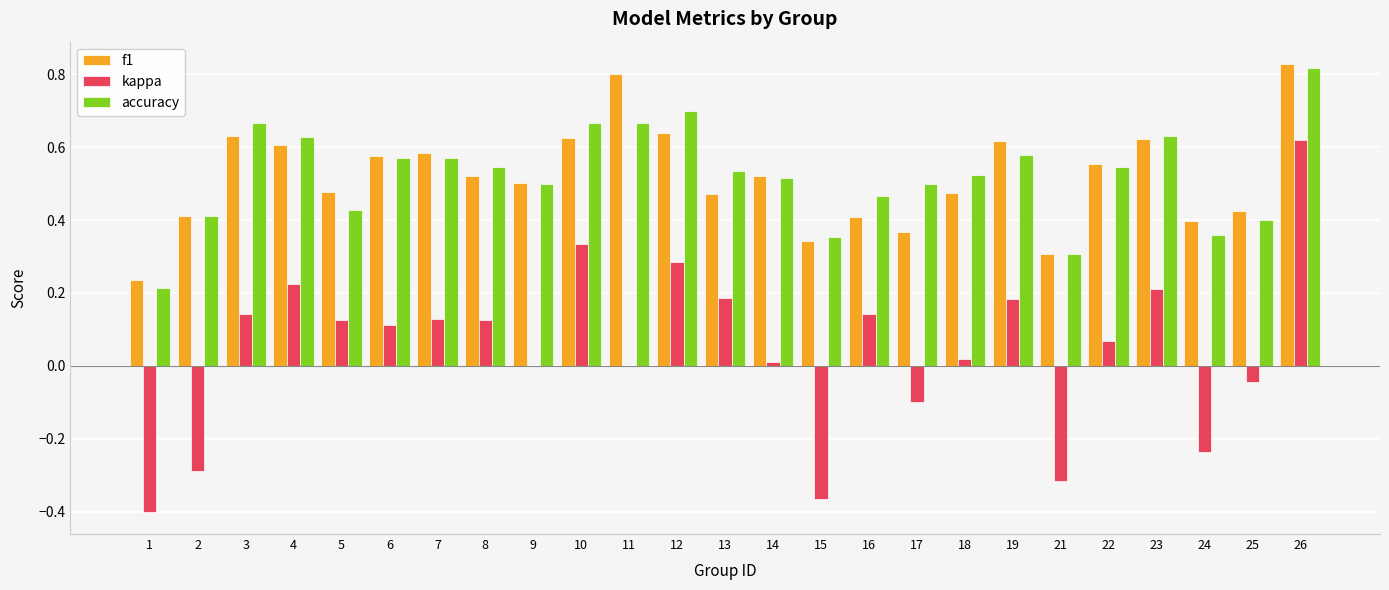

Where is f1 nearest to the value 0?

1